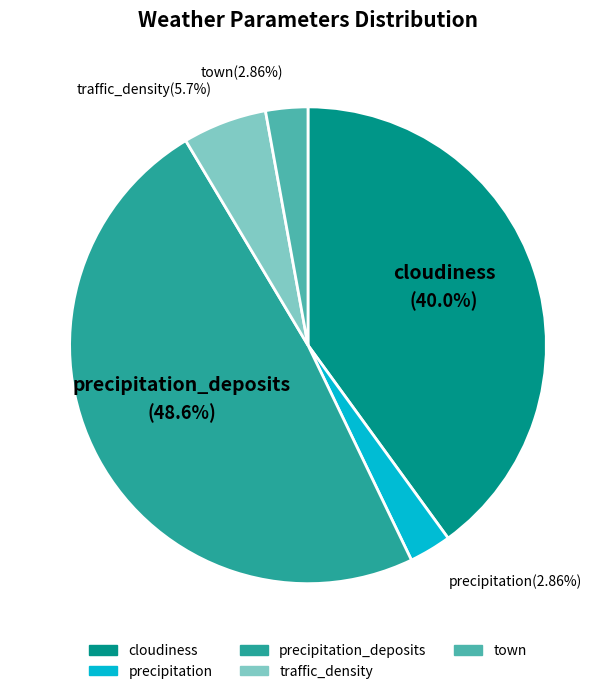

Does any single category account for the majority?

No